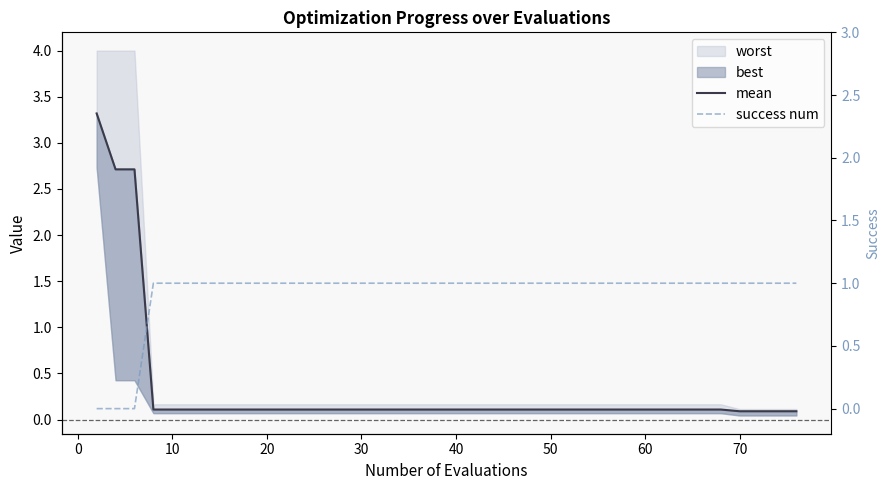

Is this an area chart (filled region under the line)?

No